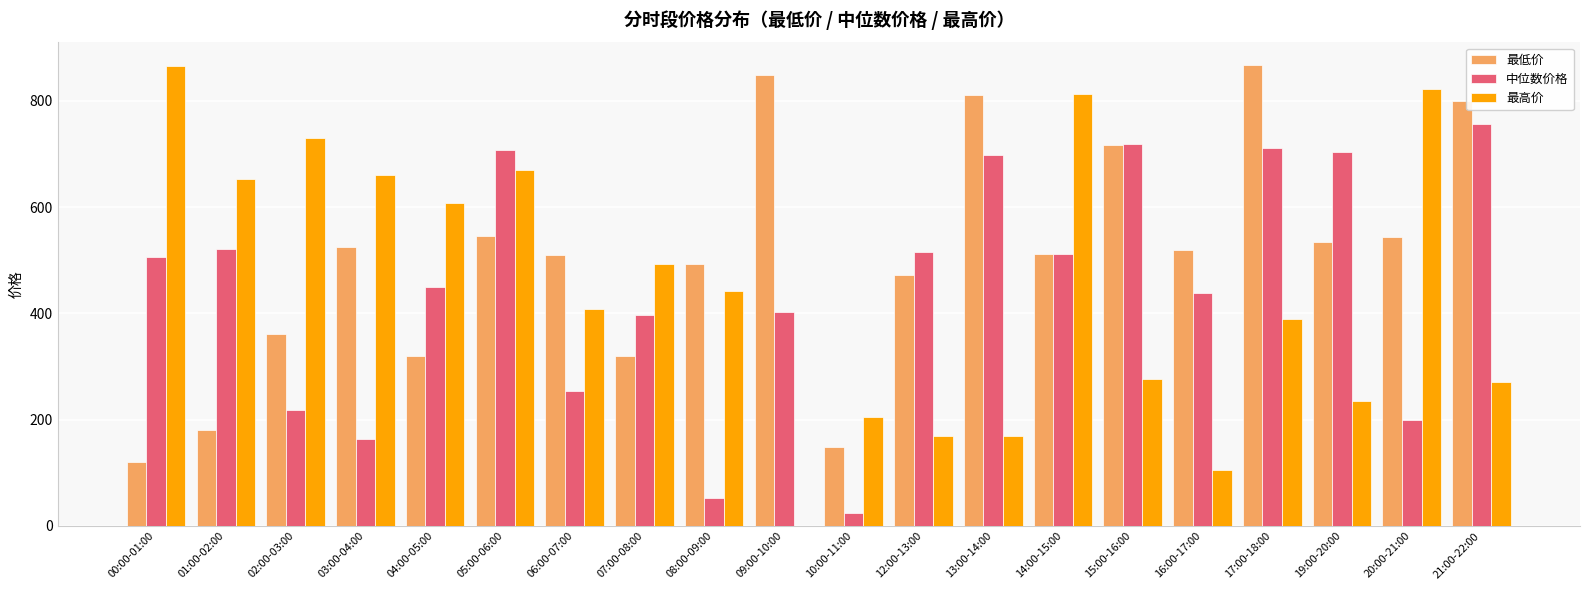

What is the sum of all 中位数价格 values?

8944.8